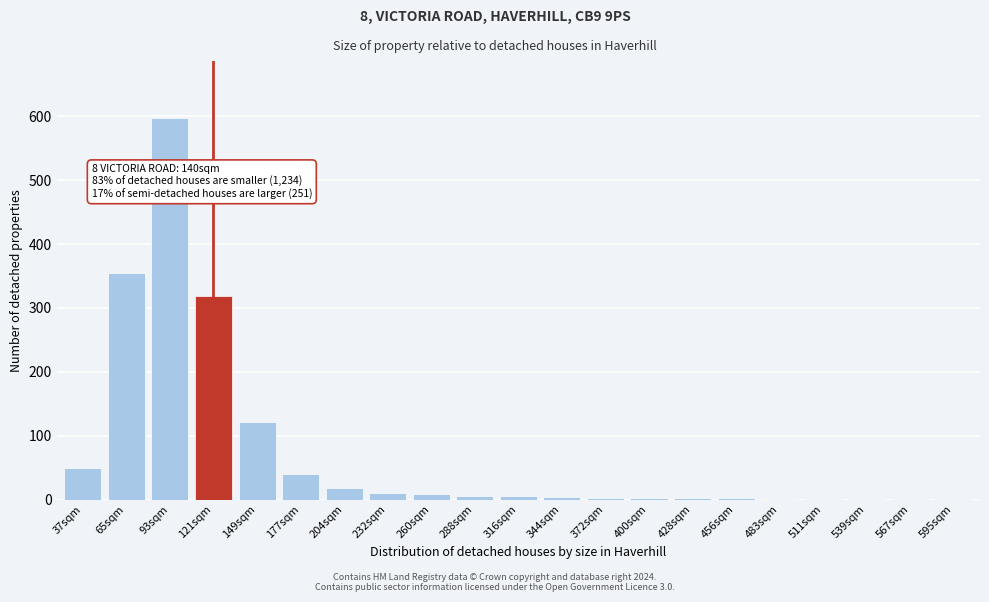

True or false: the data shows 152 at 121sqm.

False